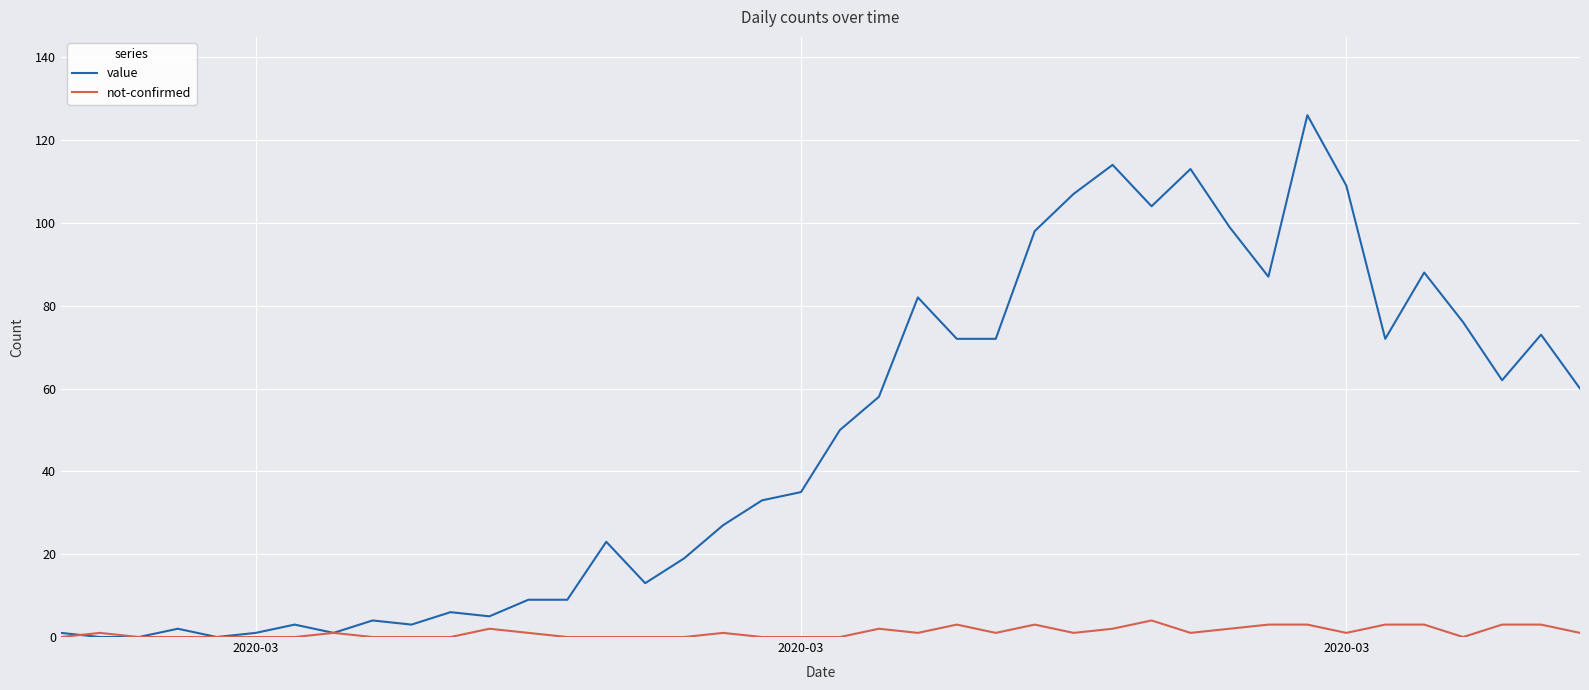

Which series has the largest total across all categories?

value